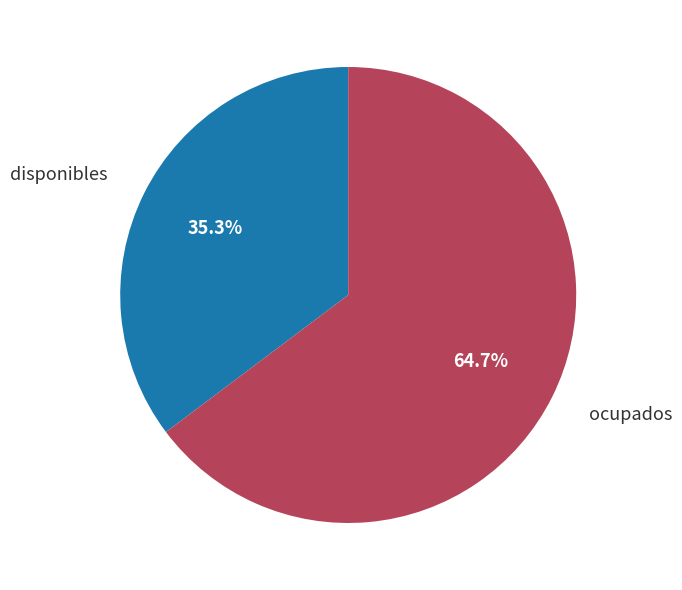

Is there a majority slice in this chart?

Yes